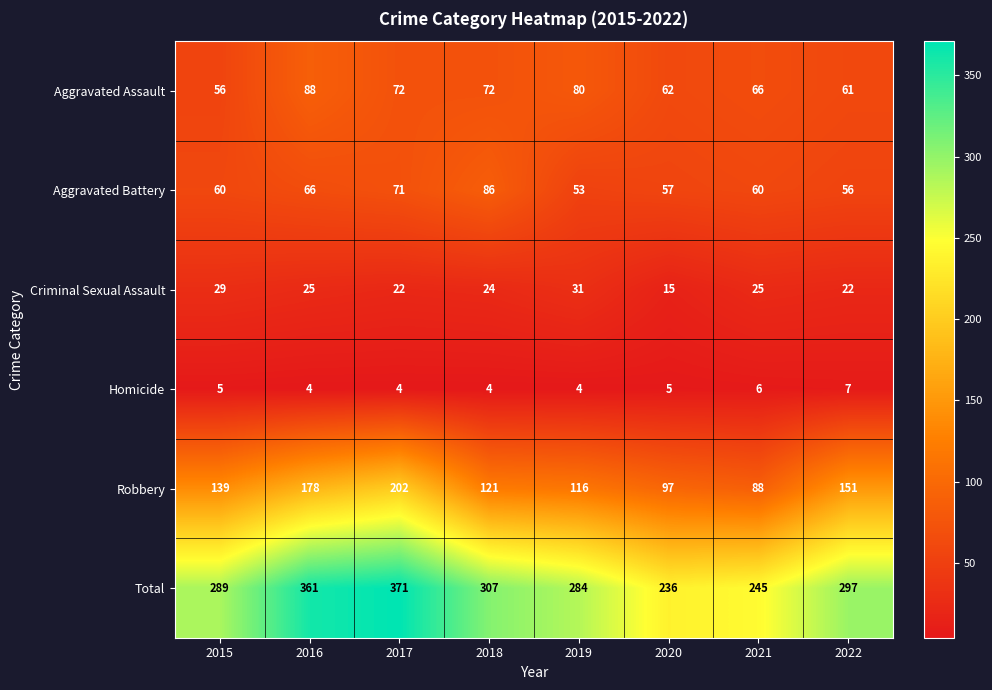

What is the sum of the Aggravated Battery values at 2019 and 2020?

110